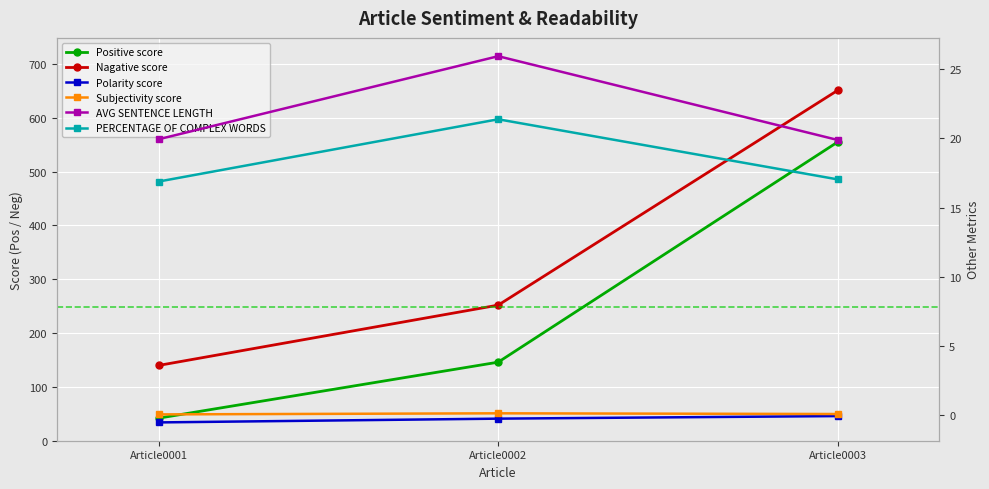

At how many categories does at least one series exceed 626?

1